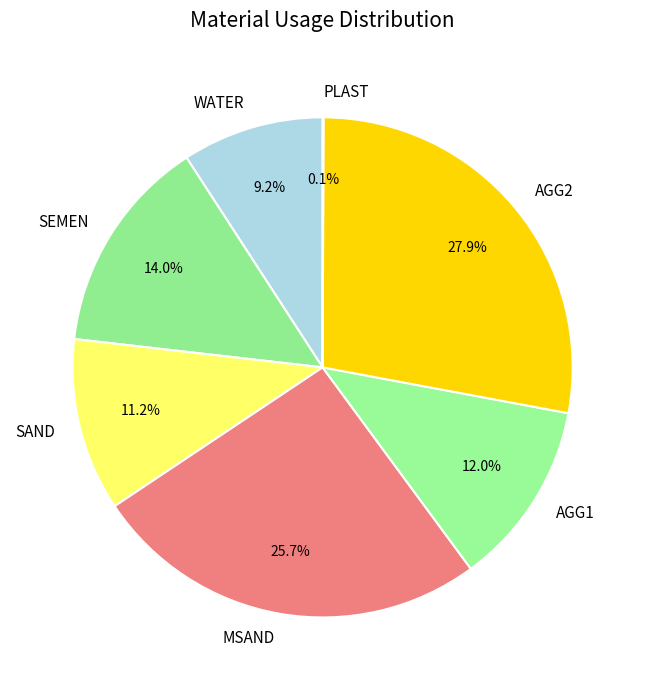

What is the largest slice in the pie chart?

AGG2